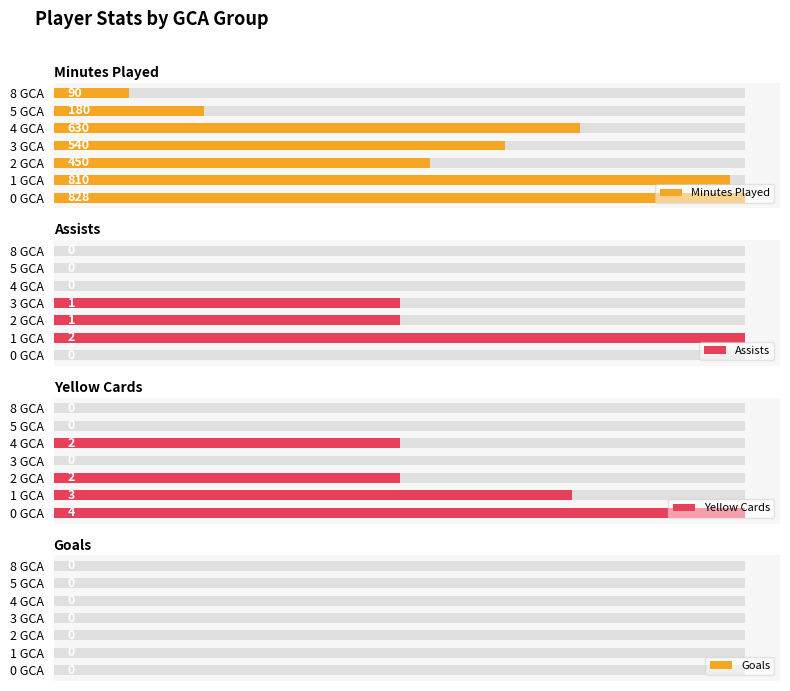

True or false: Yellow Cards has a value of 2.0 at 4.

True